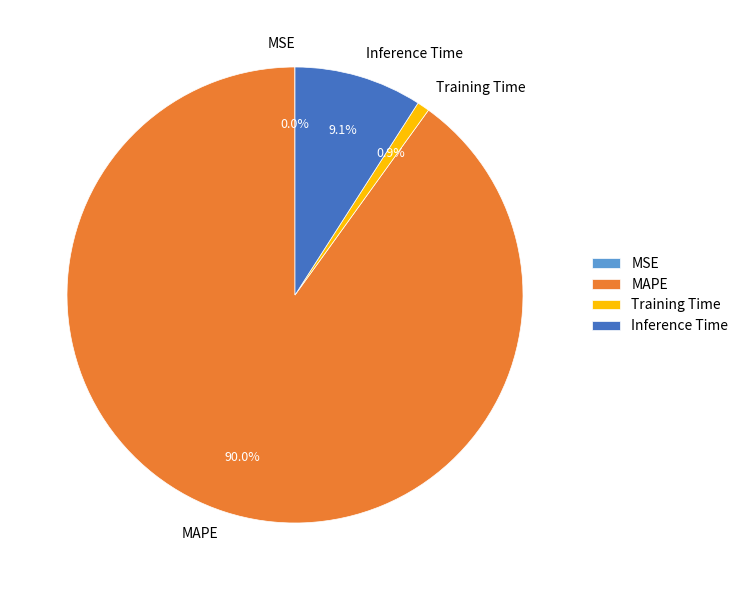

To the nearest percent, what percentage of the pie is MAPE?

90%